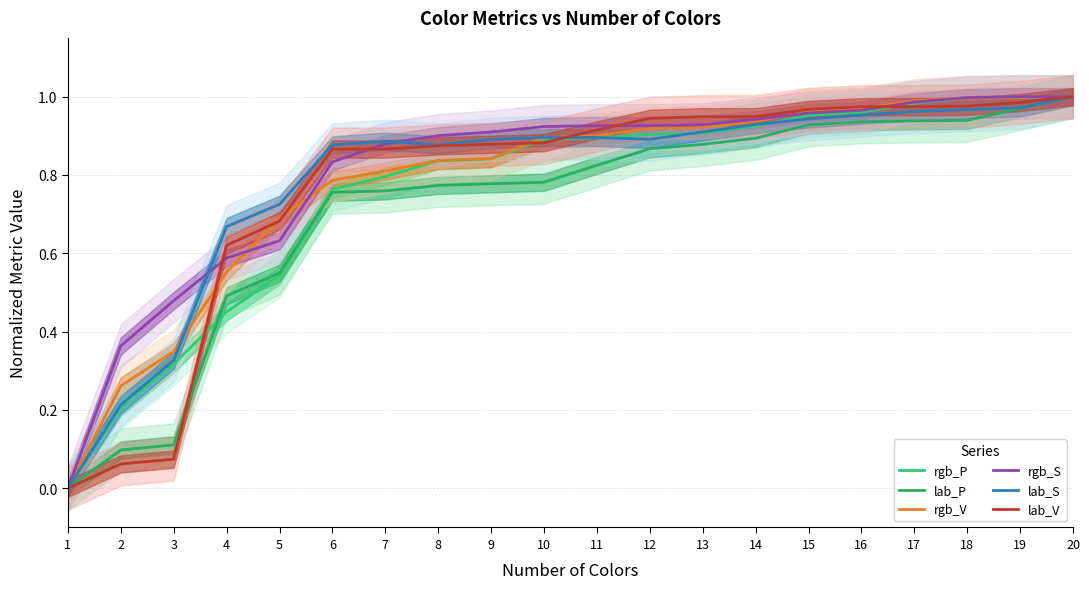

Is this an area chart (filled region under the line)?

No